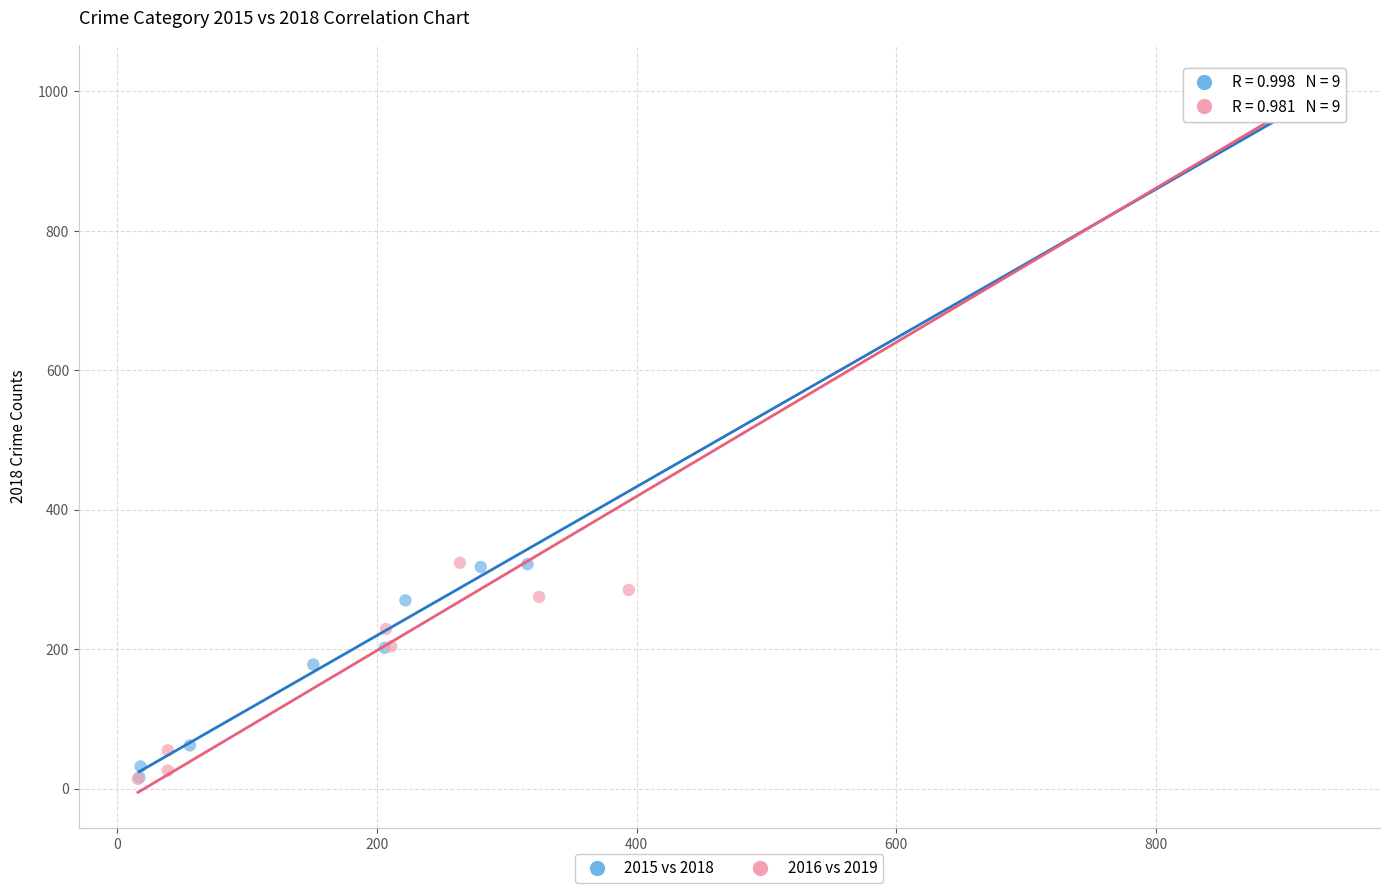

Which series contains the highest Y value?

2016 vs 2019